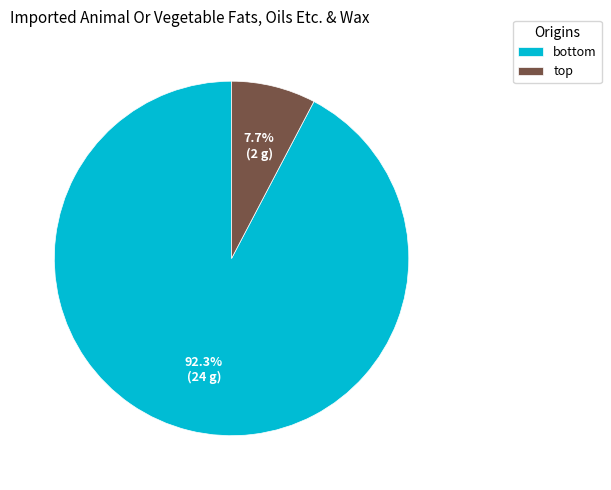

Count the number of slices in the pie.

2